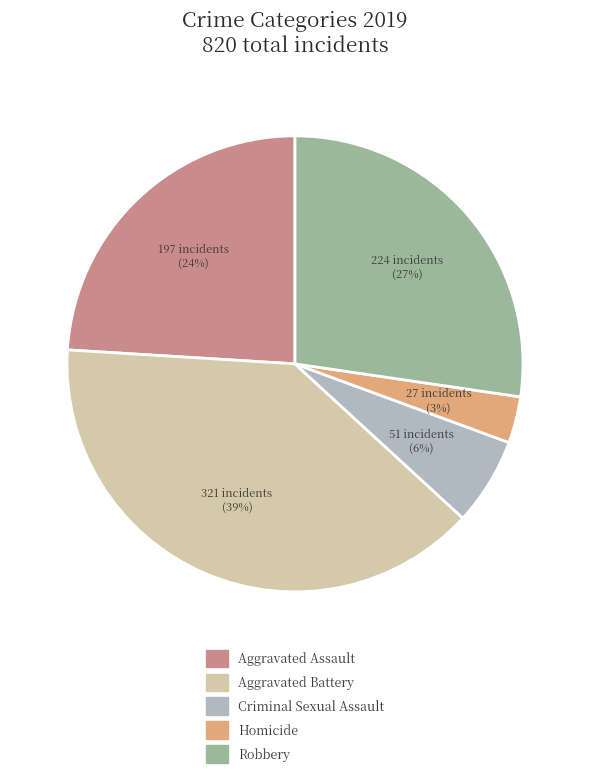

To the nearest percent, what is the difference between the largest and smallest slice percentages?

36%